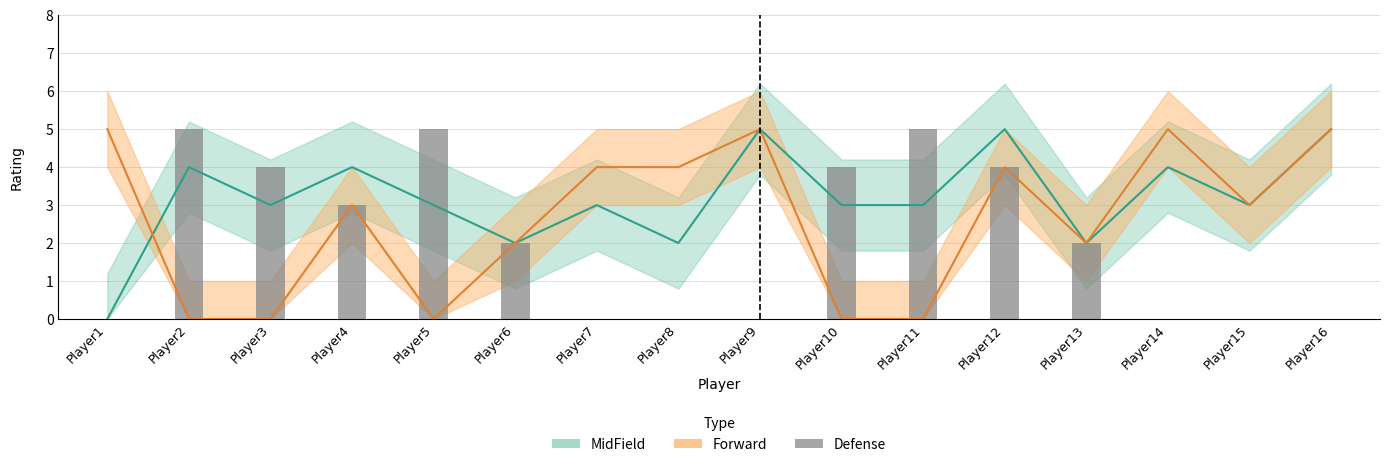

What is the approximate value at Player11?

5